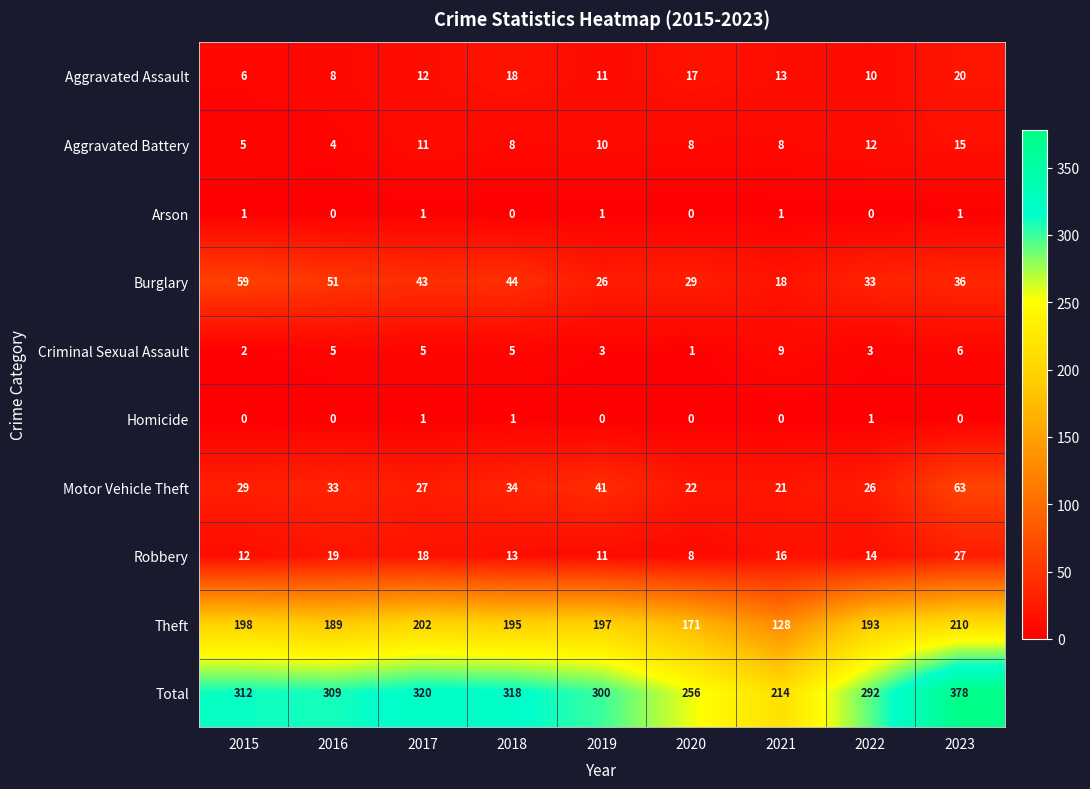

At which label does Burglary reach its peak?

2015